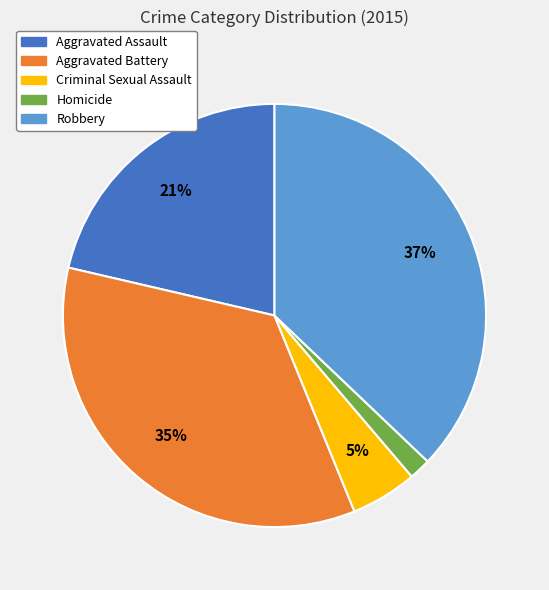

To the nearest percent, what is the difference between the largest and smallest slice percentages?

35%